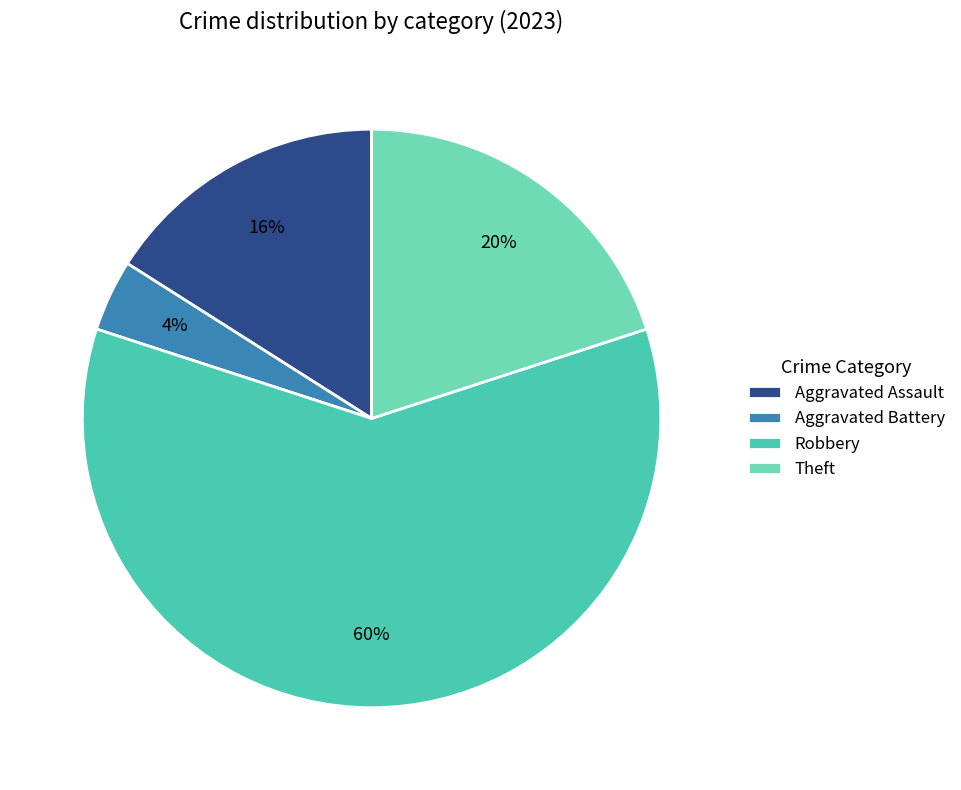

Is Robbery the majority of the pie?

Yes